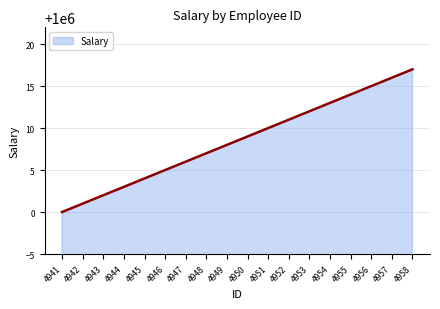

Reading left to right, transcribe all the data shown in this chart.

1000000	1000001	1000002	1000003	1000004	1000005	1000006	1000007	1000008	1000009	1000010	1000011	1000012	1000013	1000014	1000015	1000016	1000017